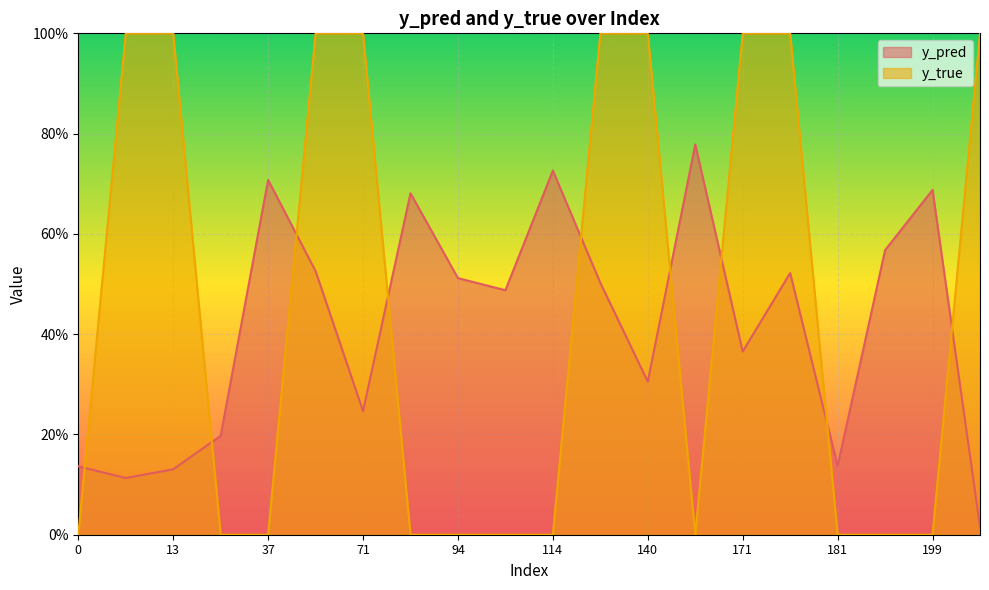

In y_pred, how many points are higher than both neighbors (excluding endpoints)?

6